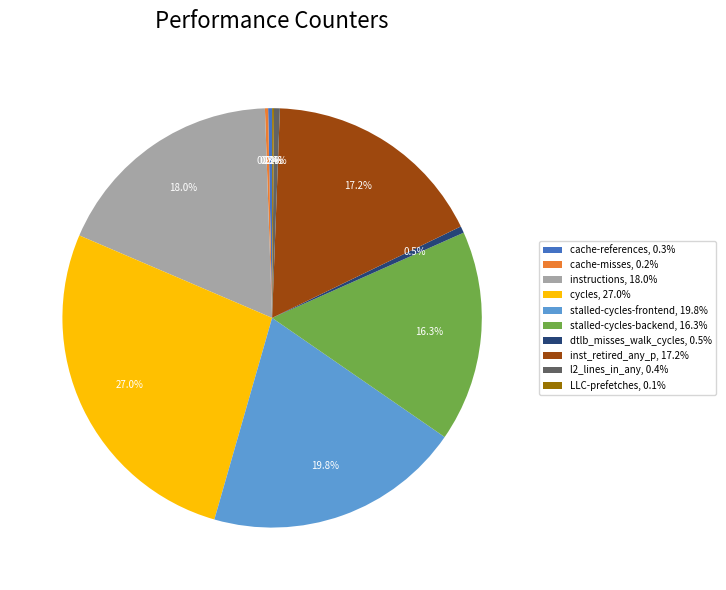

How much of the chart is everything except l2_lines_in_any, 0.4%?

99.6%